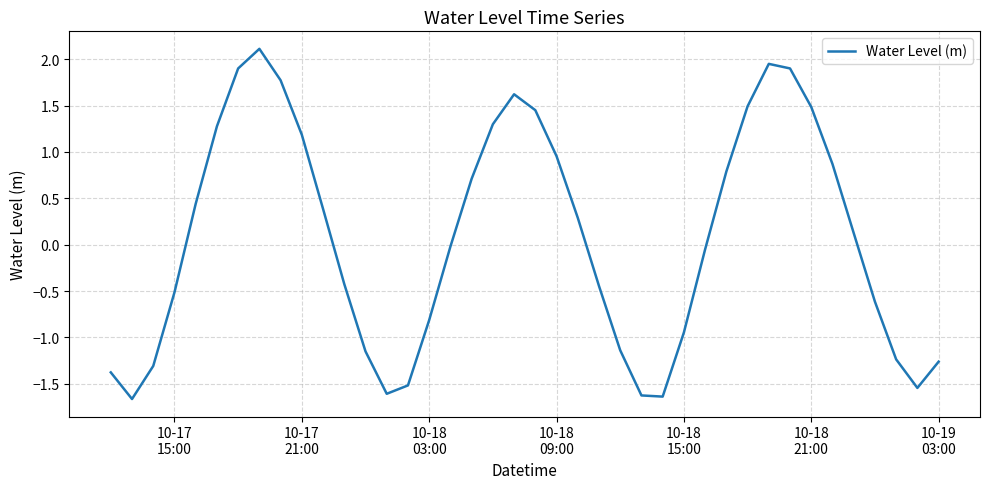

What is the minimum value shown in the chart?

-1.7